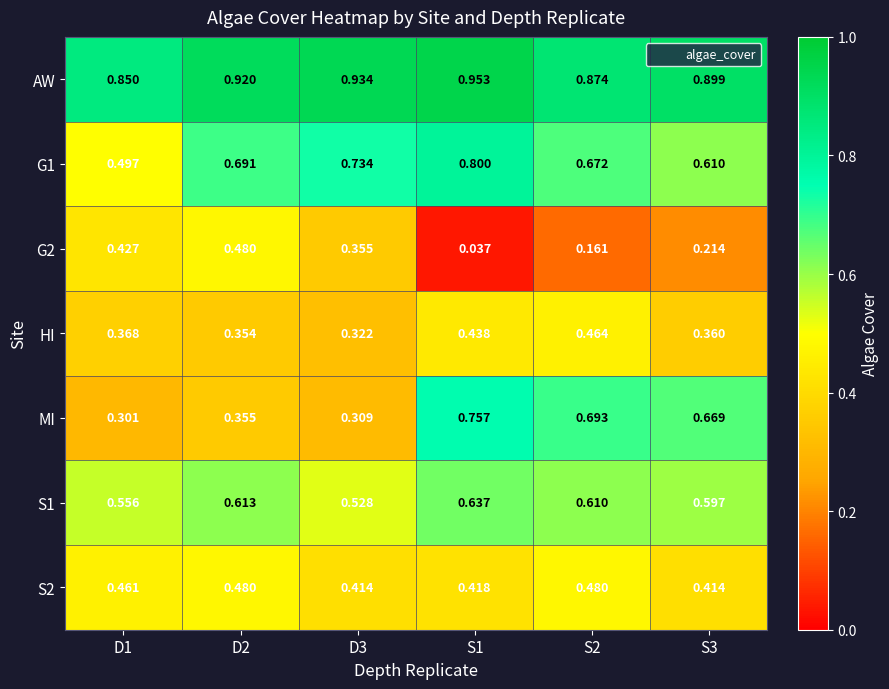

Is the value of S1 at S3 greater than the value of G1 at S1?

No